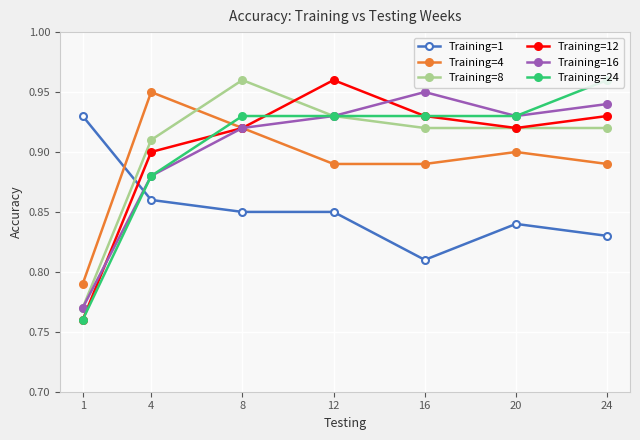

What is the difference between the maximum and minimum values in the Training=4 series?

0.2